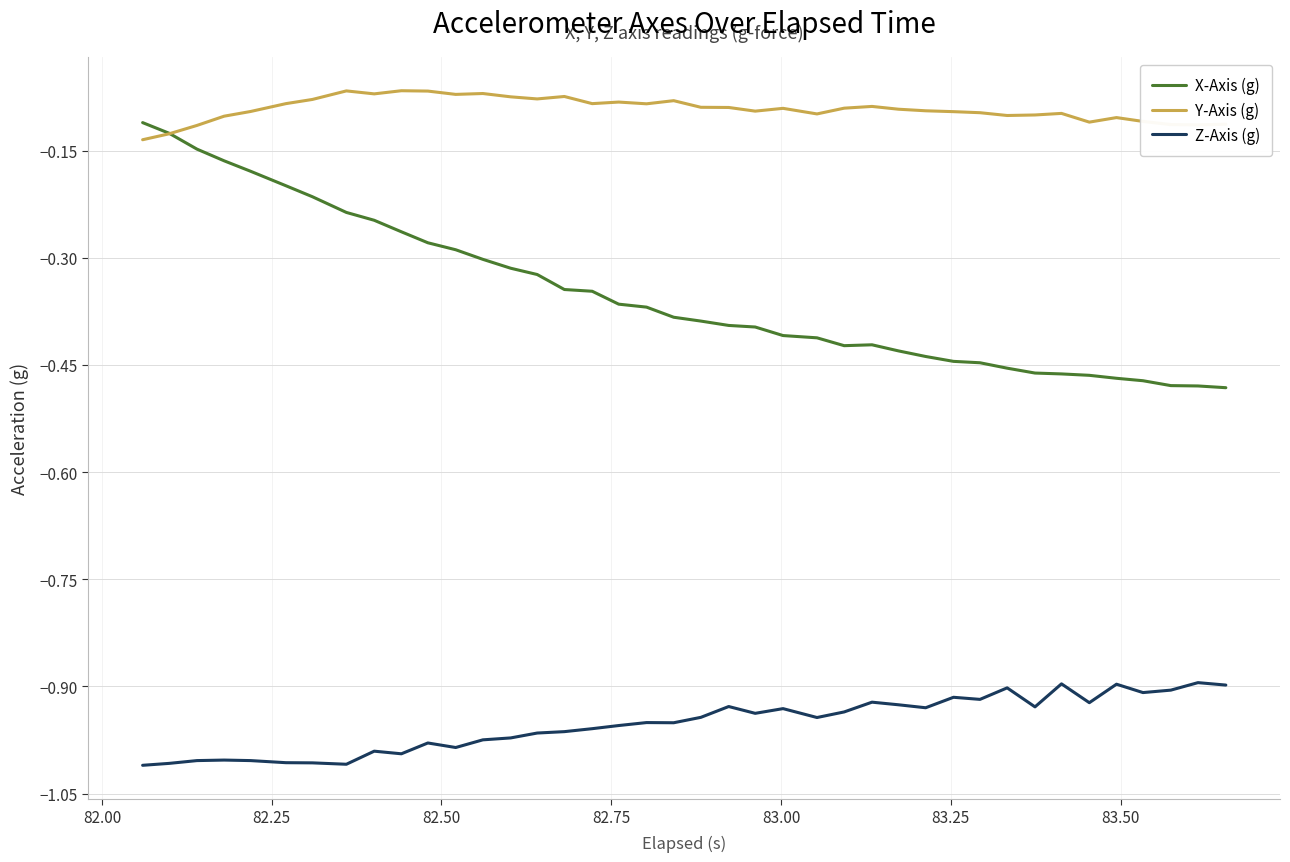

True or false: Y-Axis (g) and X-Axis (g) intersect in this chart.

True